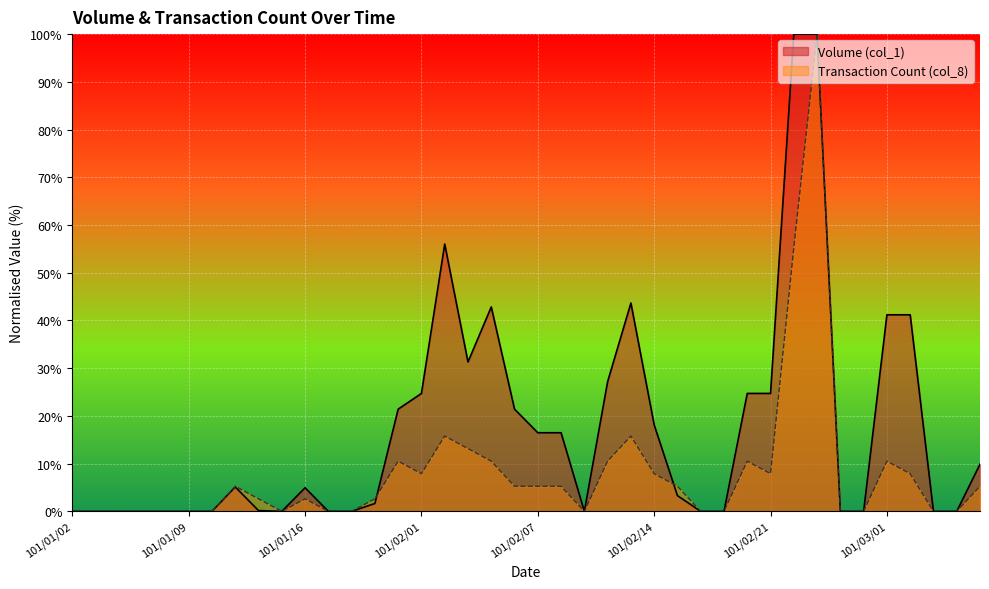

True or false: Volume (col_1) and Transaction Count (col_8) cross at least once.

True